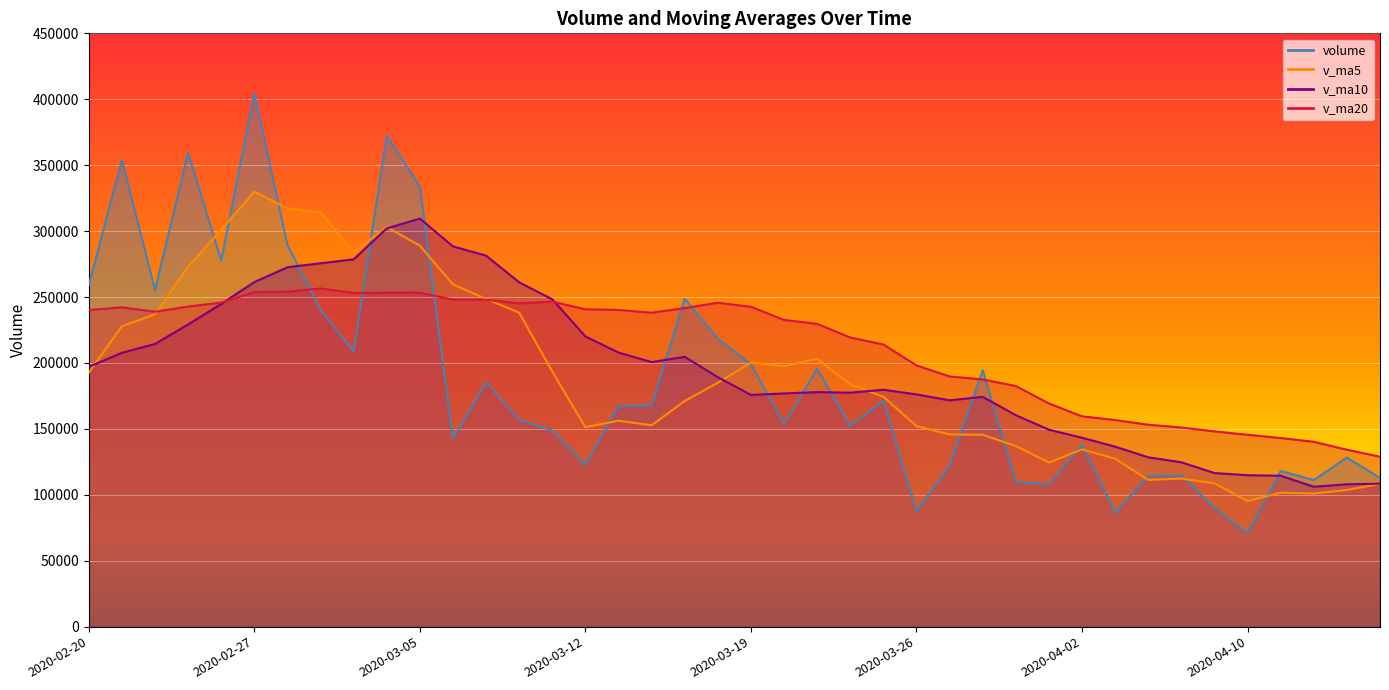

What is the spread (max minus min) of values at 2020-03-25?

42599.8